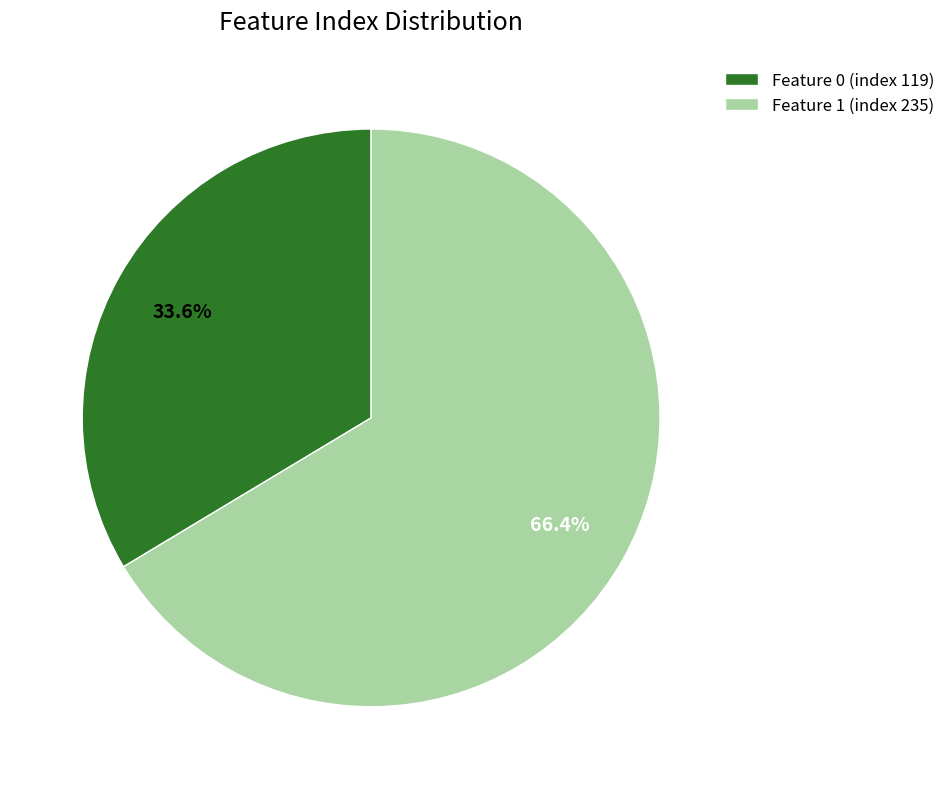

How many slices are in this pie chart?

2